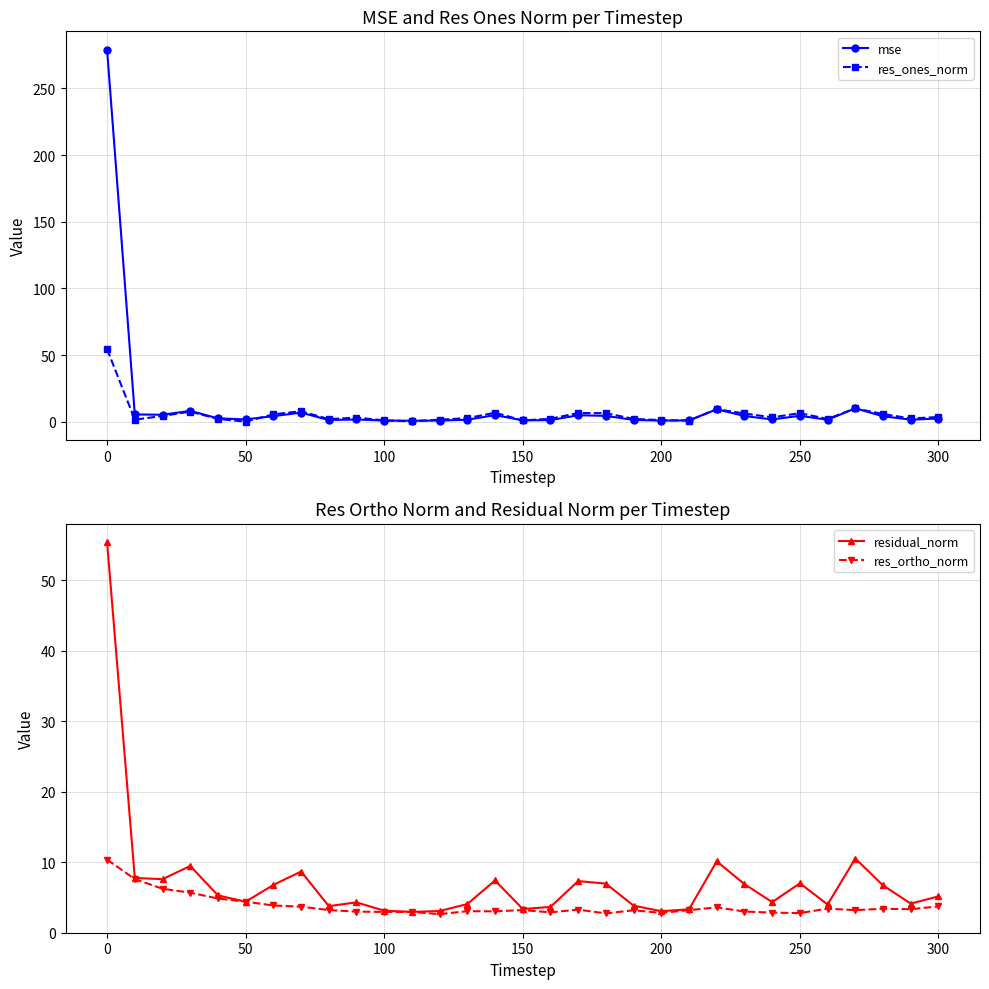

What is the average value of the mse series?

12.2